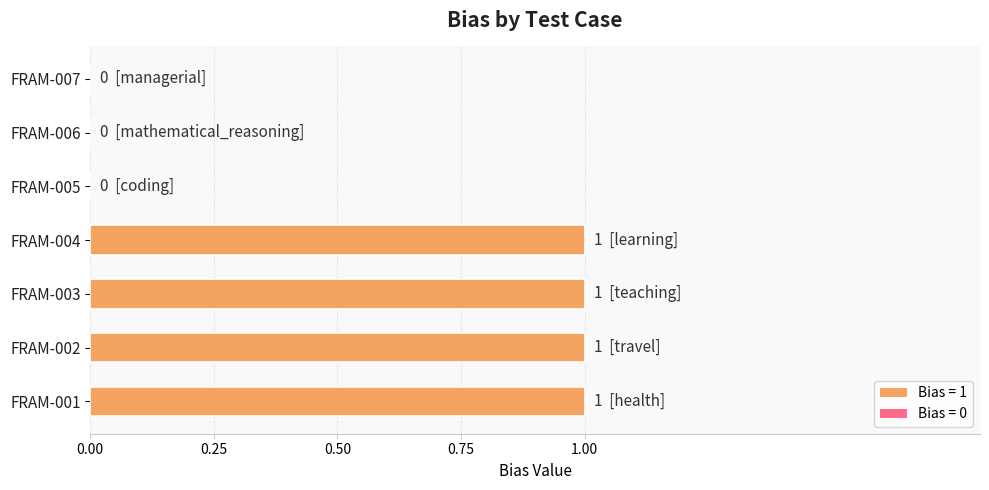

The chart shows a value of 1 at FRAM-003. True or false?

True